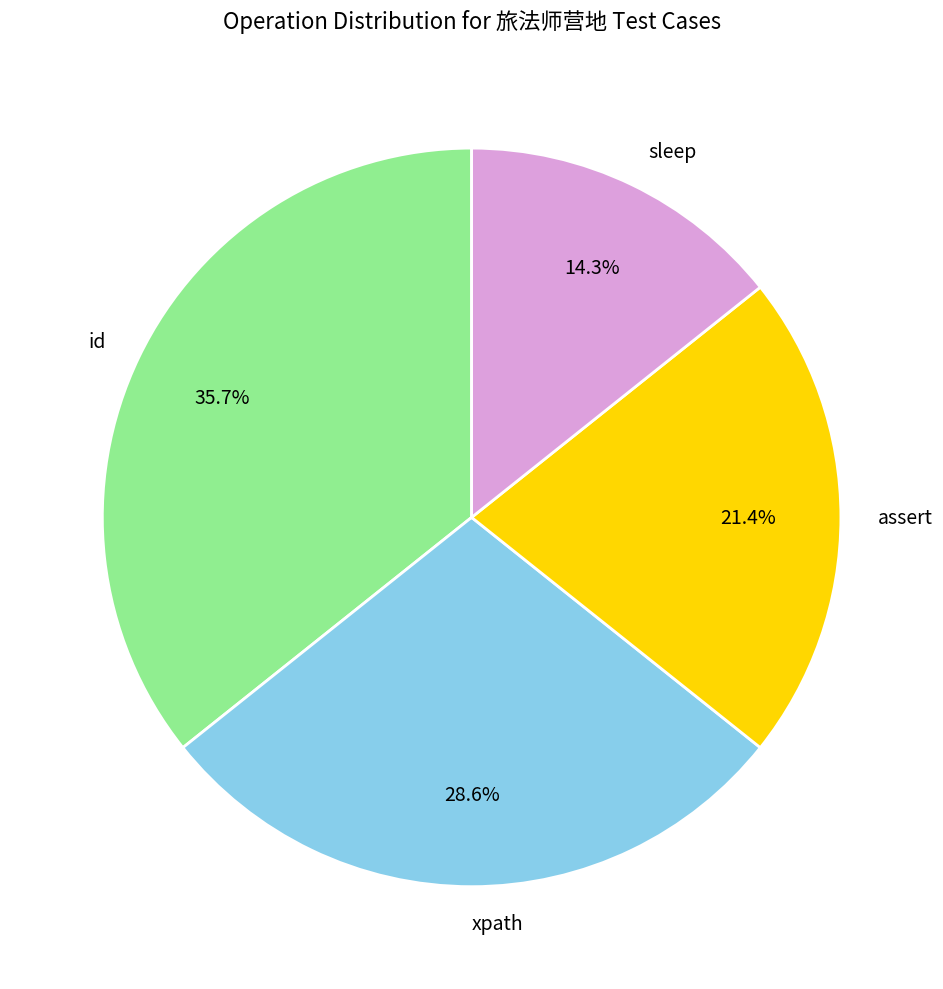

Between id and sleep, which is larger?

id